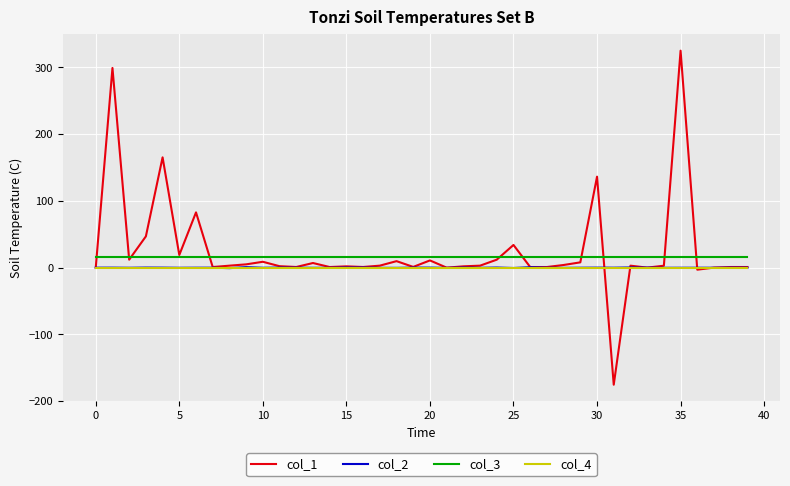

True or false: col_4 and col_3 intersect in this chart.

False